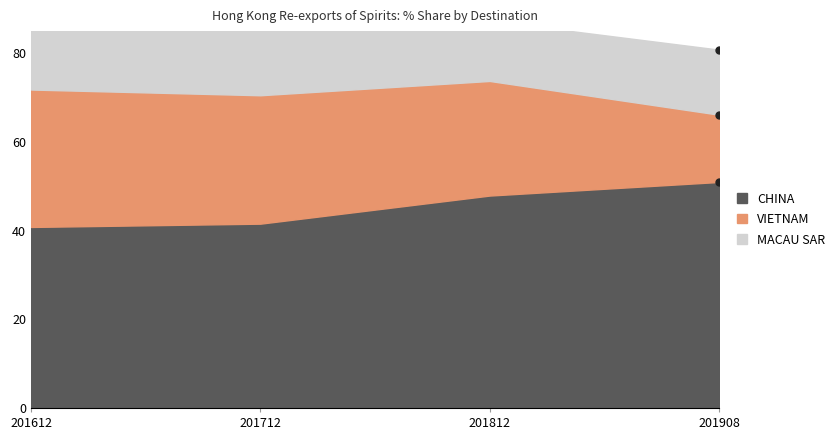

At which label does 201612_% Share reach its peak?

CHINA